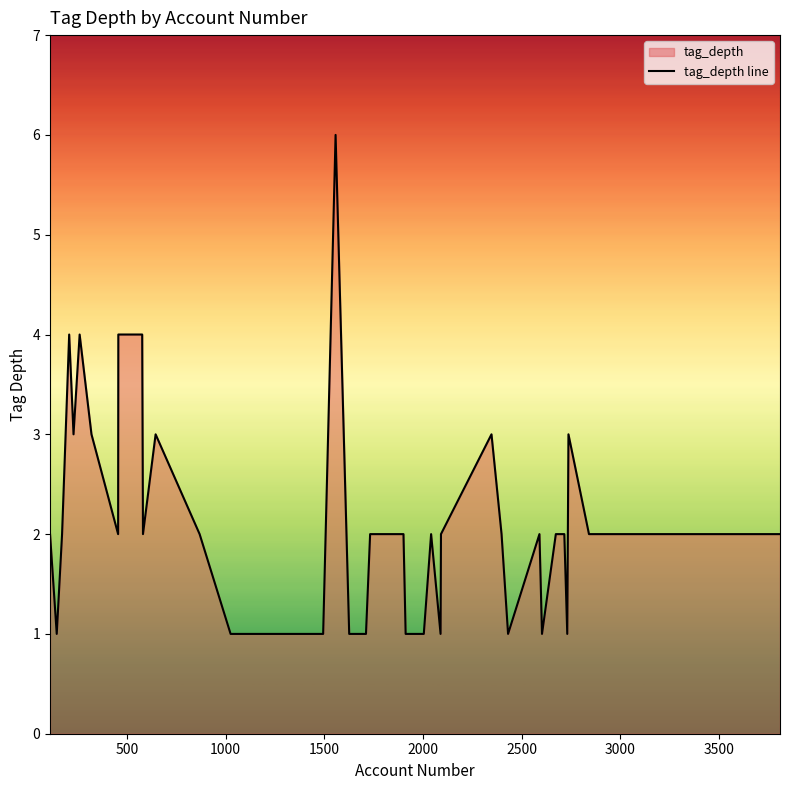

How many distinct data groups are displayed?

1